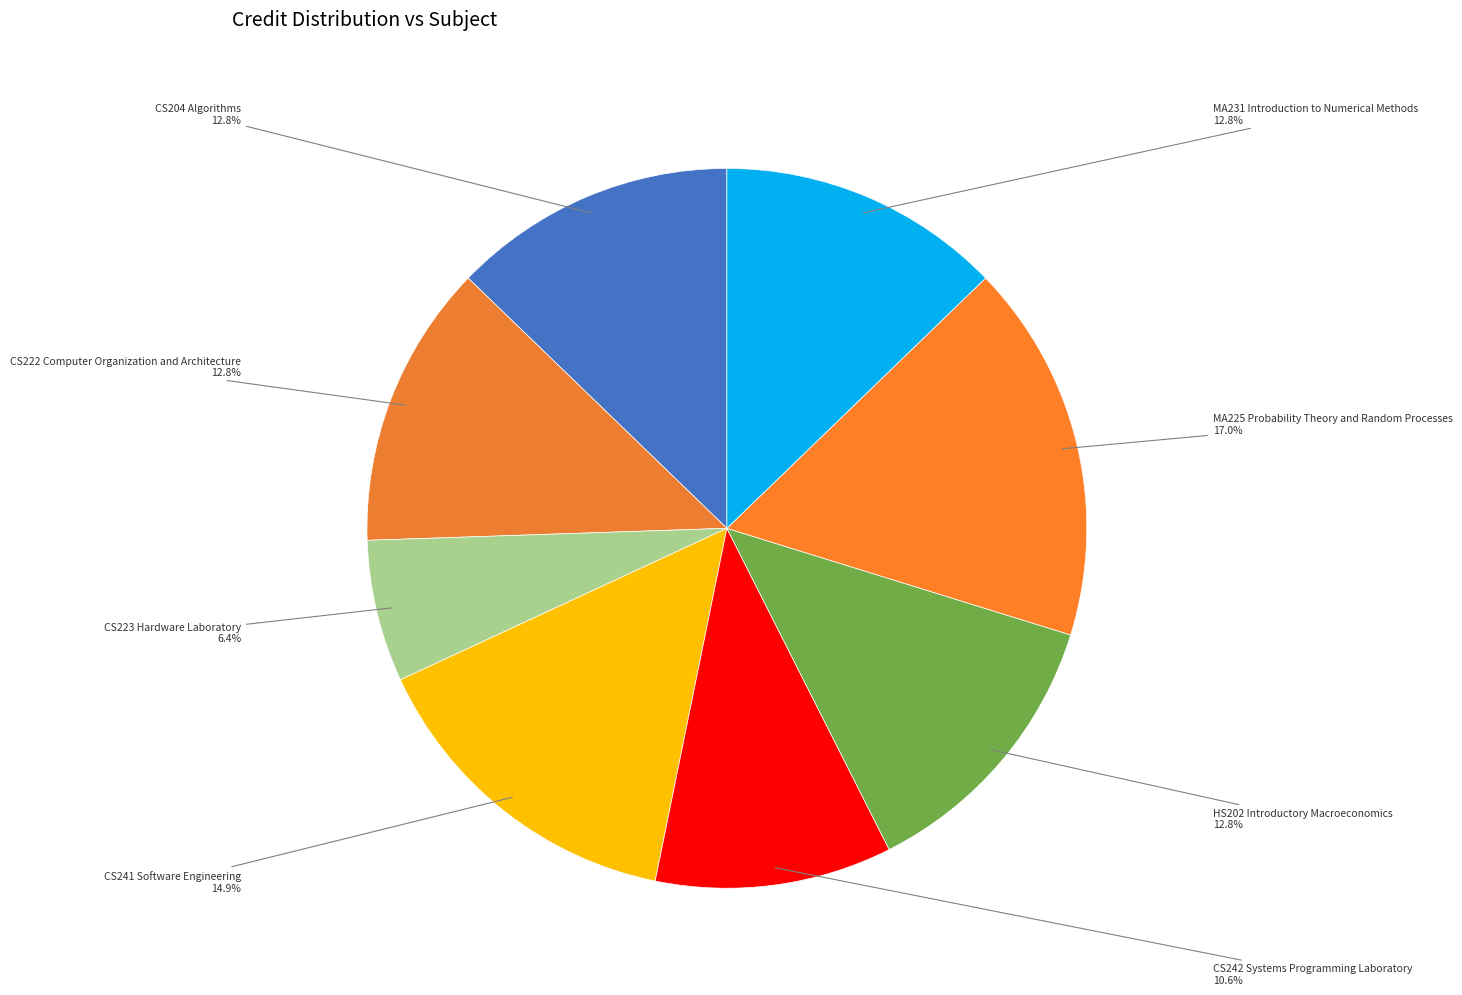

Do CS204 Algorithms and MA225 Probability Theory and Random Processes together represent more than half of the pie?

No